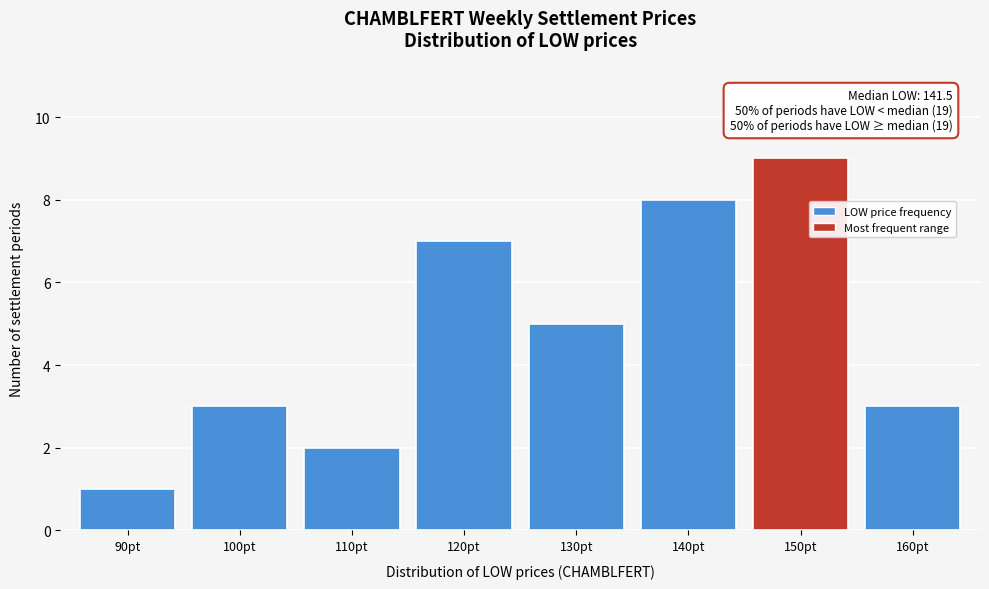

Reading right to left, what are all the values shown in this chart?

3	9	8	5	7	2	3	1